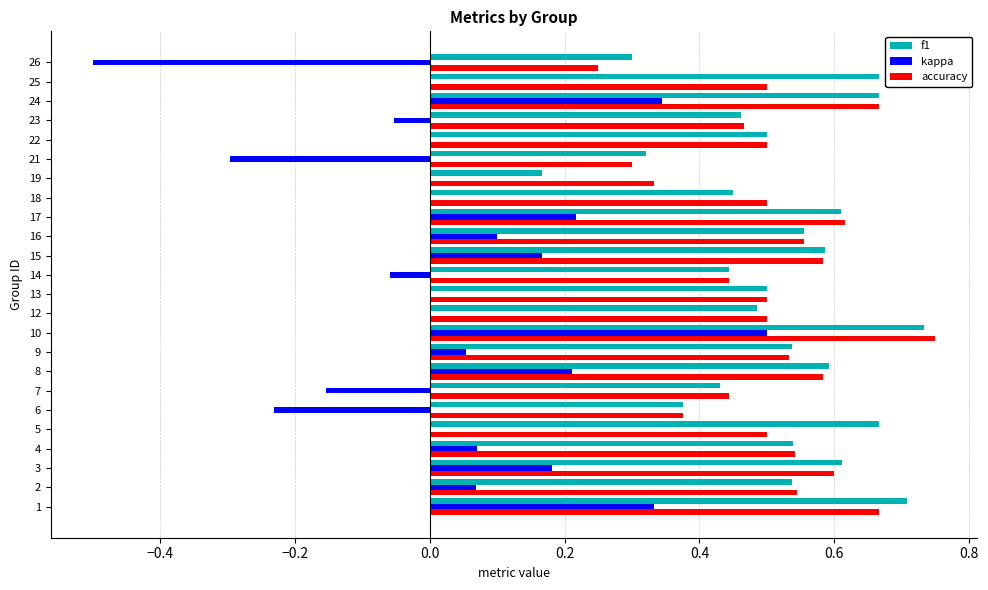

What is the sum of all f1 values?

12.4